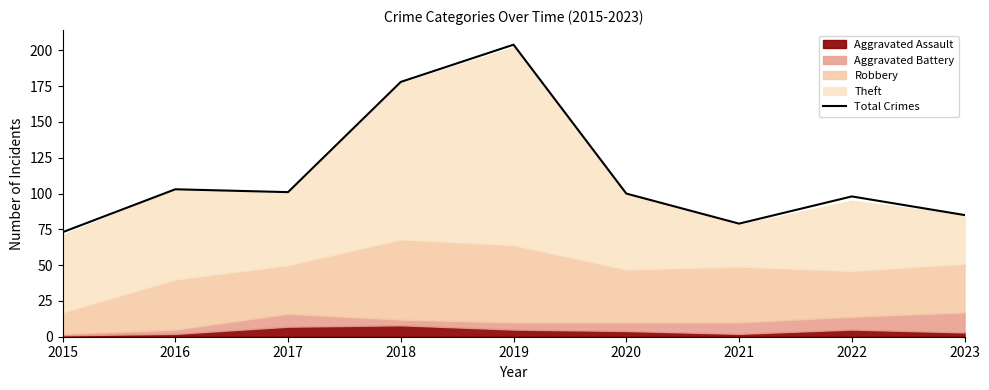

What is the maximum value shown in the chart?

204